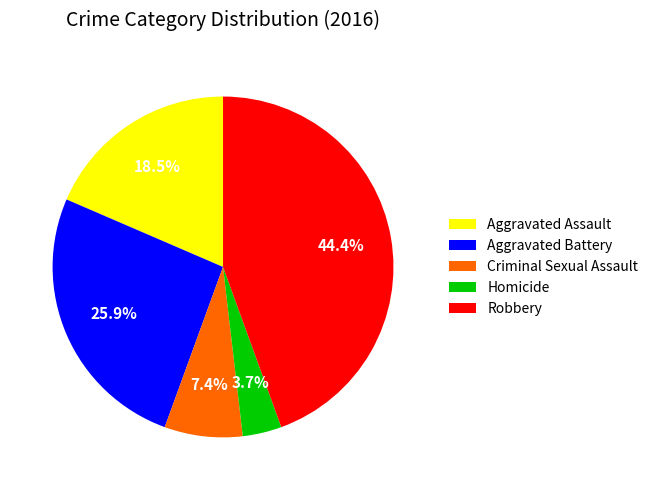

Between Aggravated Battery and Aggravated Assault, which is larger?

Aggravated Battery